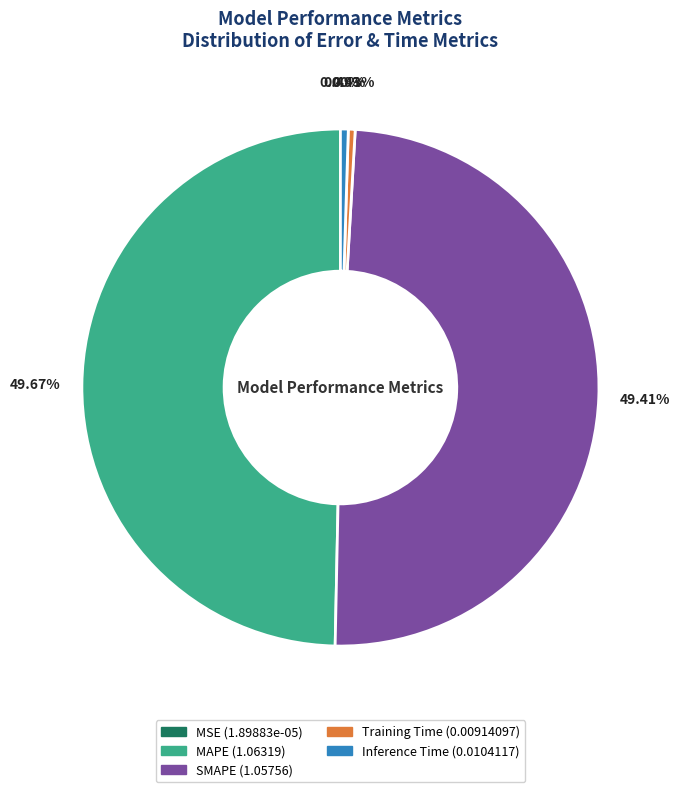

What percentage is the MAPE slice, to the nearest percent?

50%